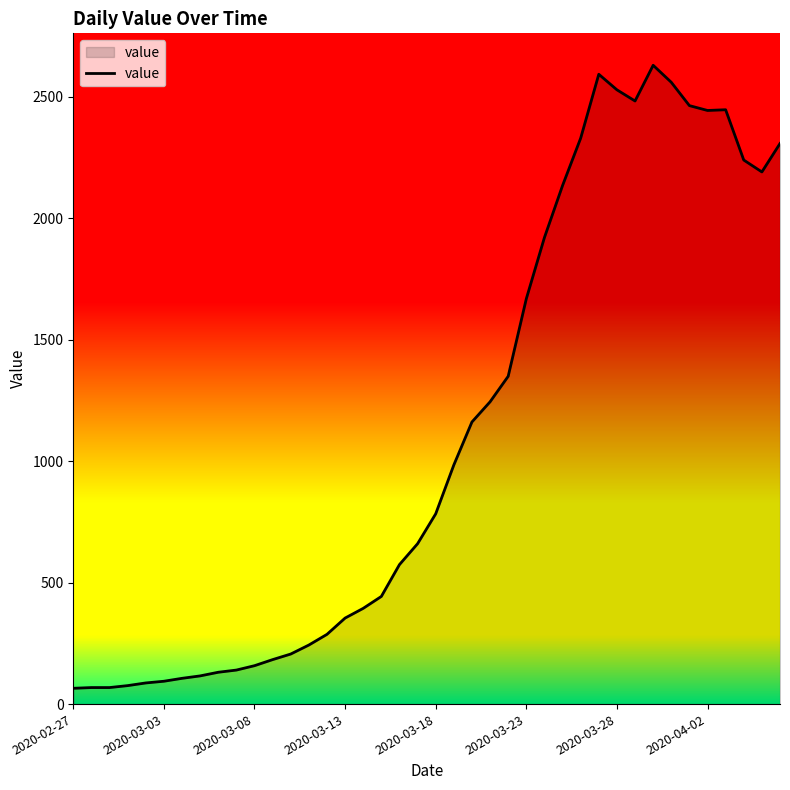

What is the difference between the maximum and minimum values?

2564